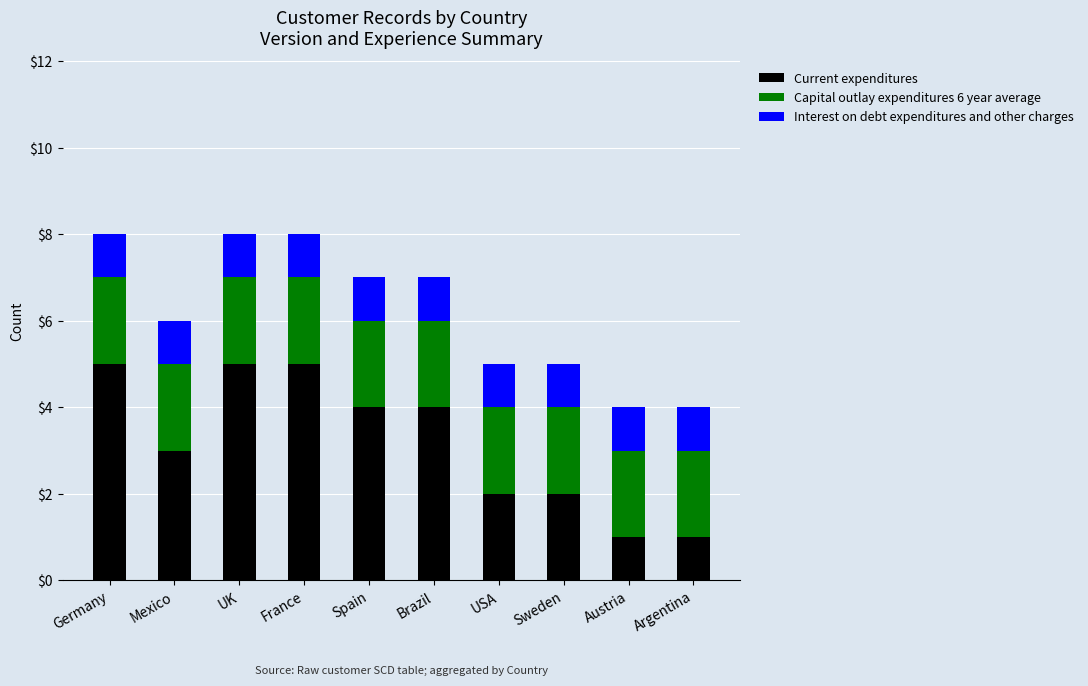

Does the chart contain stacked bars?

Yes